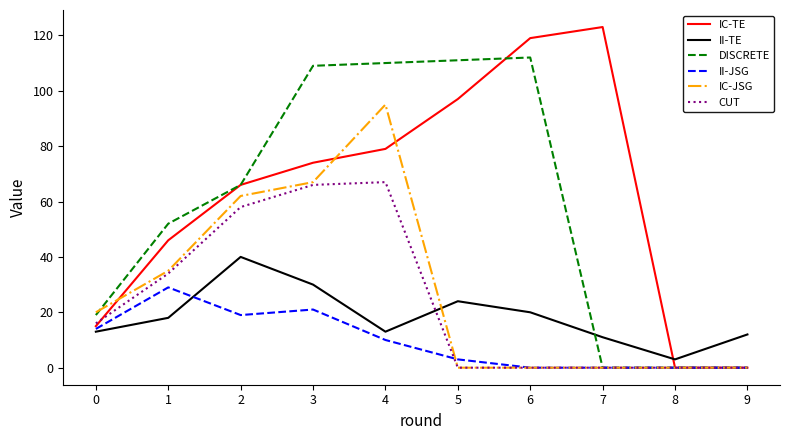

What are all the series names shown in the legend?

IC-TE, II-TE, DISCRETE, II-JSG, IC-JSG, CUT